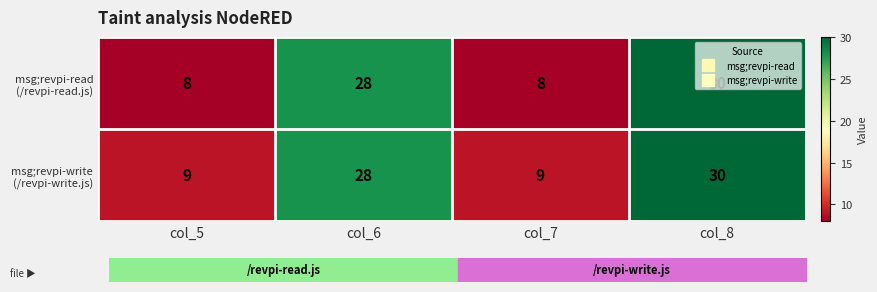

At which category does the chart reach its peak across all series?

col_8